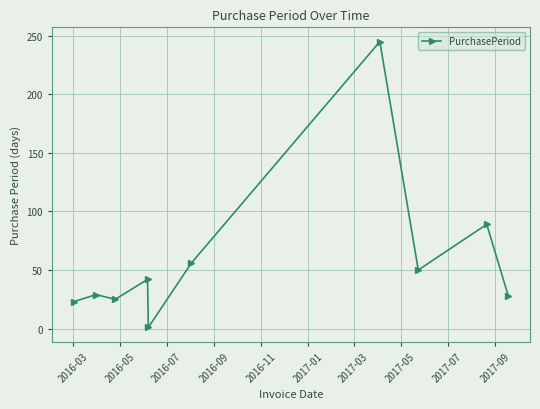

True or false: there are more than 0 points higher than both neighbors.

True